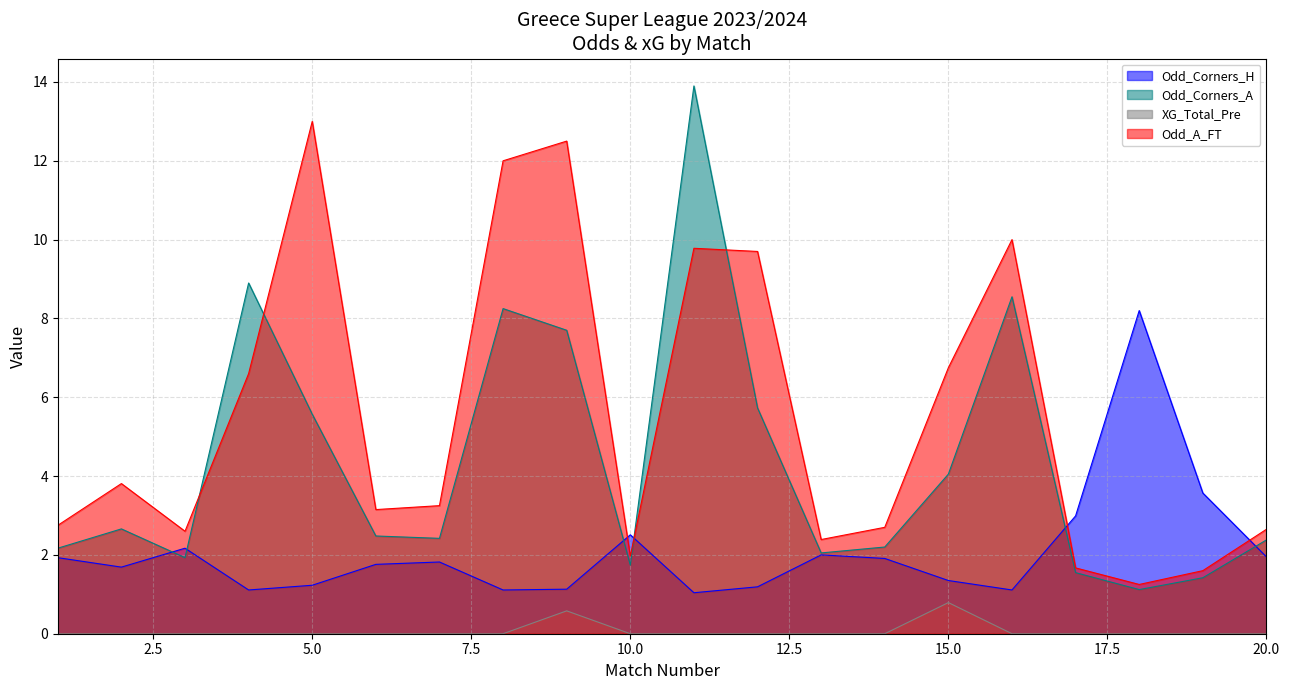

What is the total value across all series at 4?

16.6